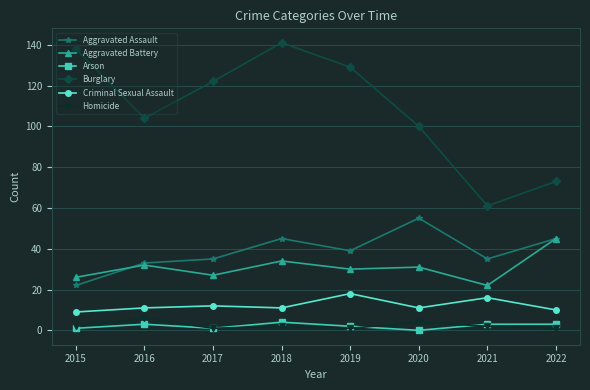

What is the greatest value displayed?

141